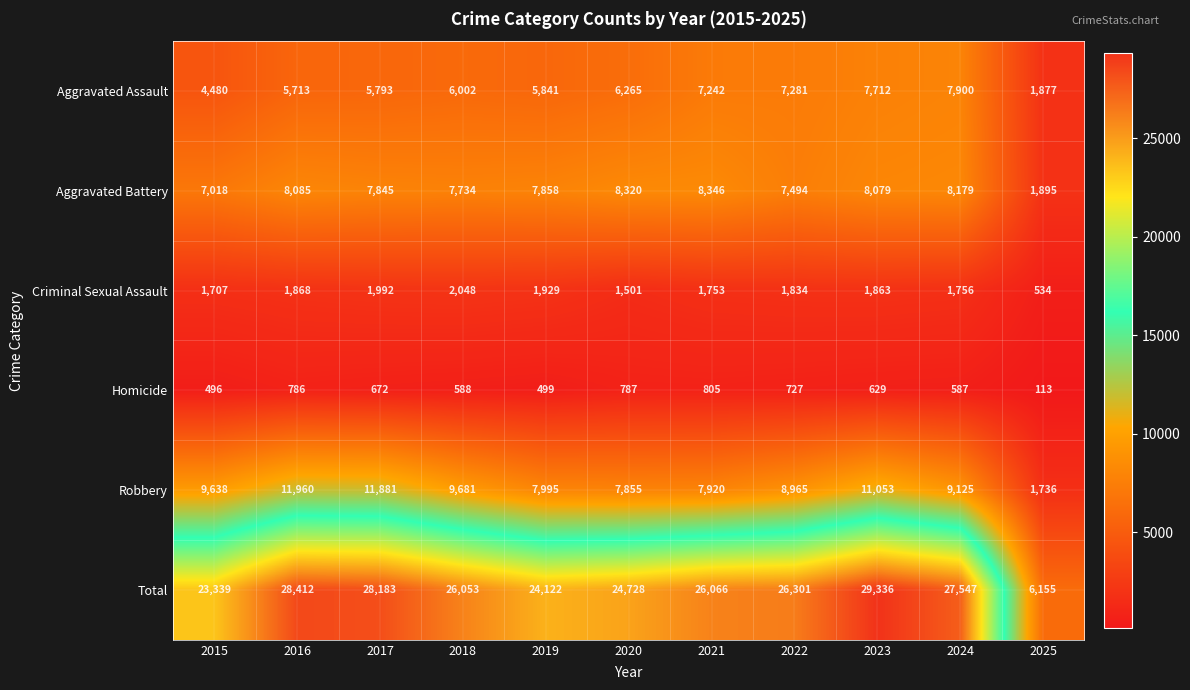

Is it true that Robbery equals 17860 at 2016?

False